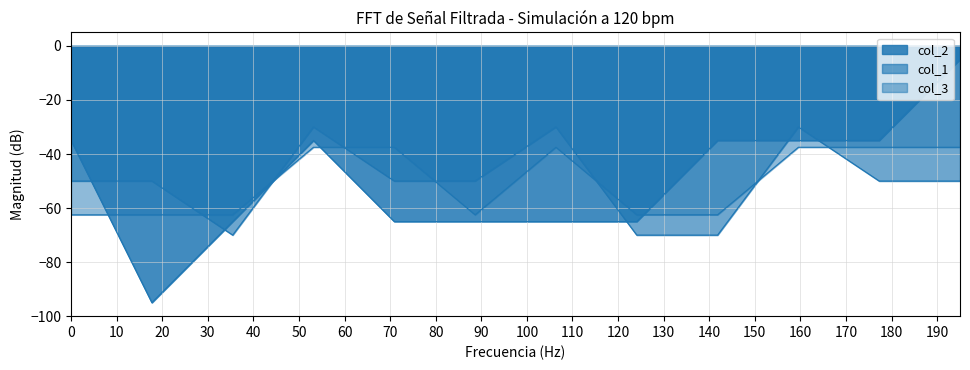

True or false: col_2 has more than 1 points higher than both neighbors.

False